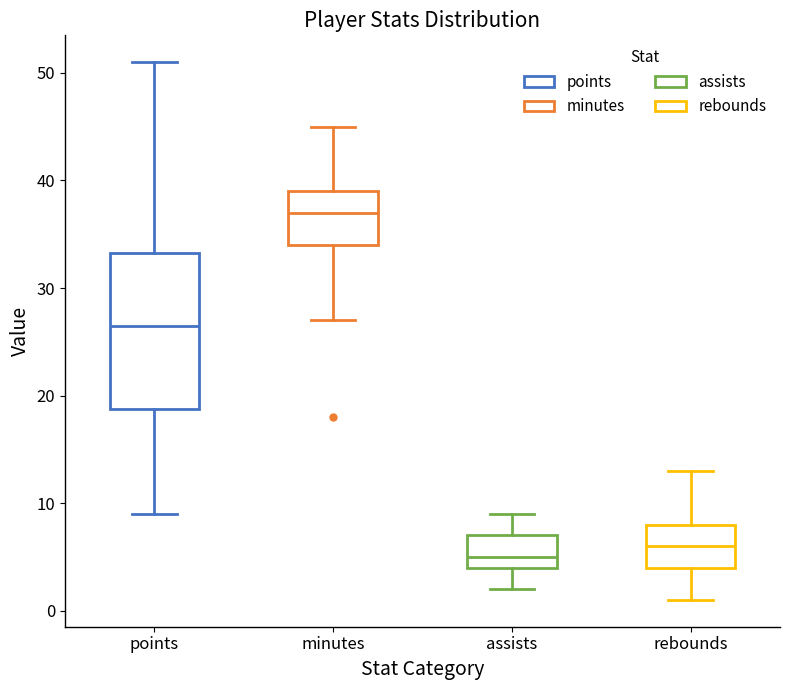

Where does the upper whisker of the box for assists end on the y-axis? The values are not printed on the chart, so give them approximately, as read against the axis.

9